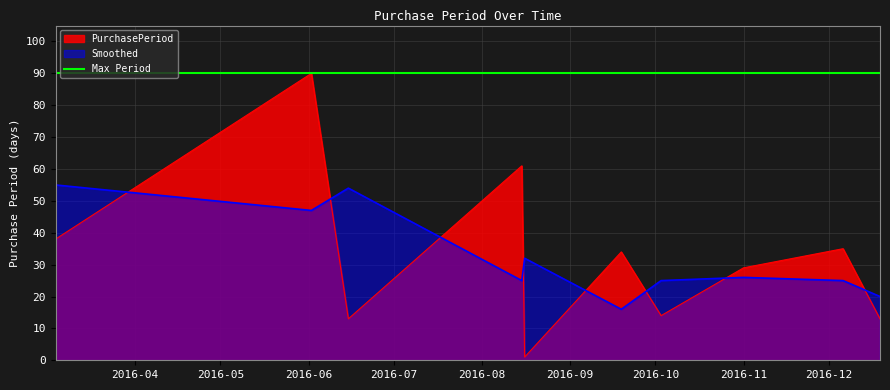

At which label is the value closest to 45?

2016-03-04